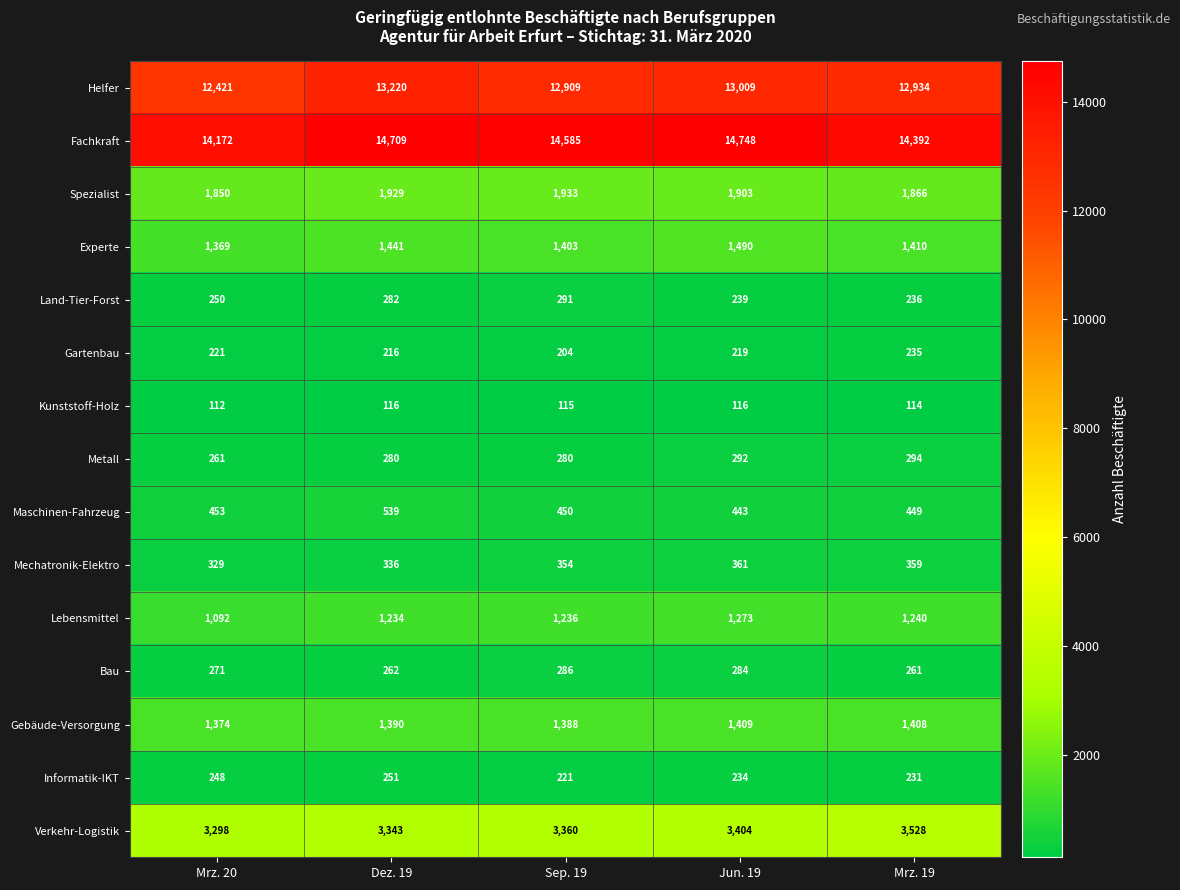

Rank the series by their maximum value, from highest to lowest.

Fachkraft, Helfer, Verkehr-Logistik, Spezialist, Experte, Gebäude-Versorgung, Lebensmittel, Maschinen-Fahrzeug, Mechatronik-Elektro, Metall, Land-Tier-Forst, Bau, Informatik-IKT, Gartenbau, Kunststoff-Holz